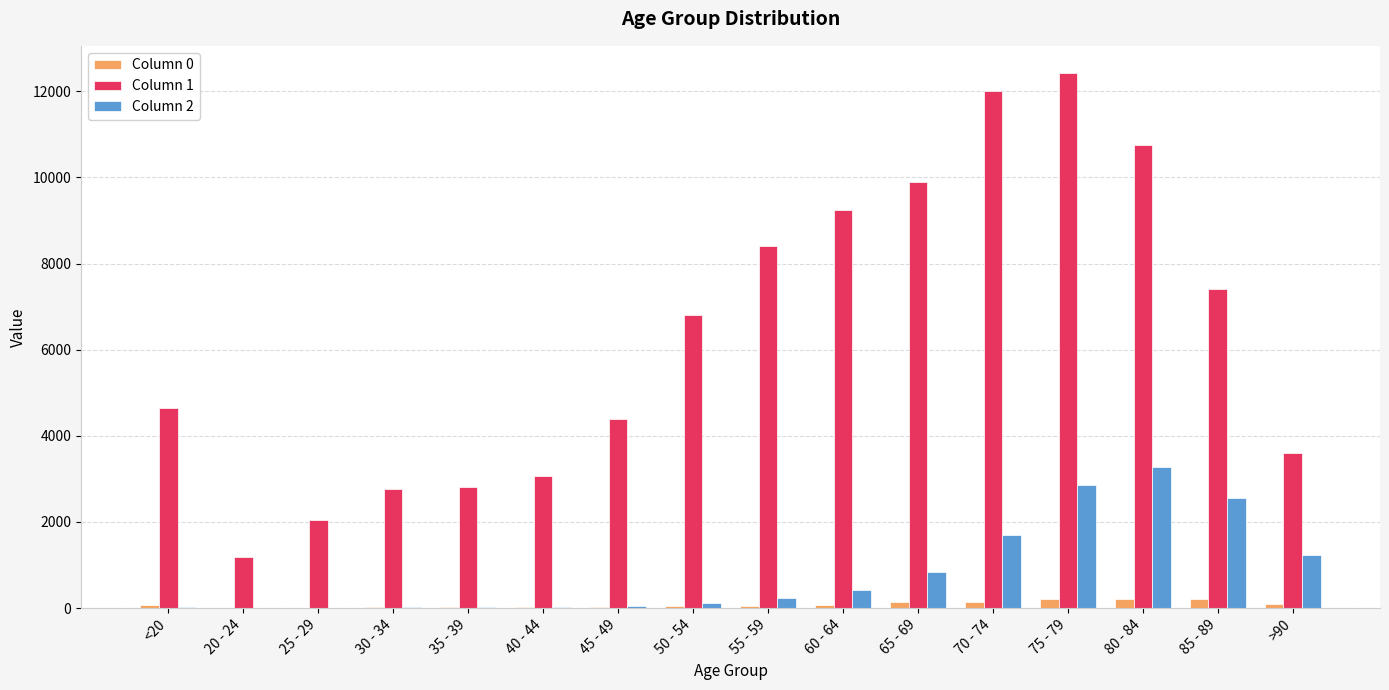

How many series are shown in this chart?

3